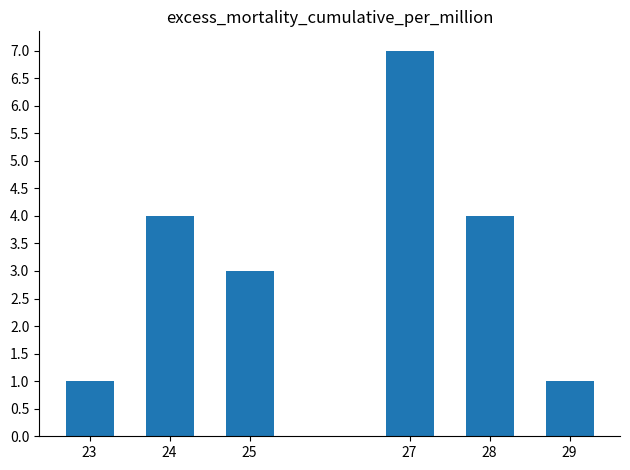

What is the sum of the values at 29 and 24?

5